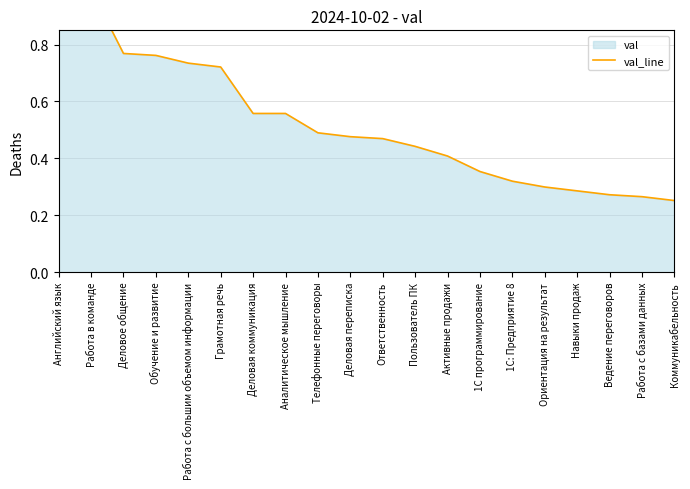

Is it true that the value at Работа в команде is 1.0?

True